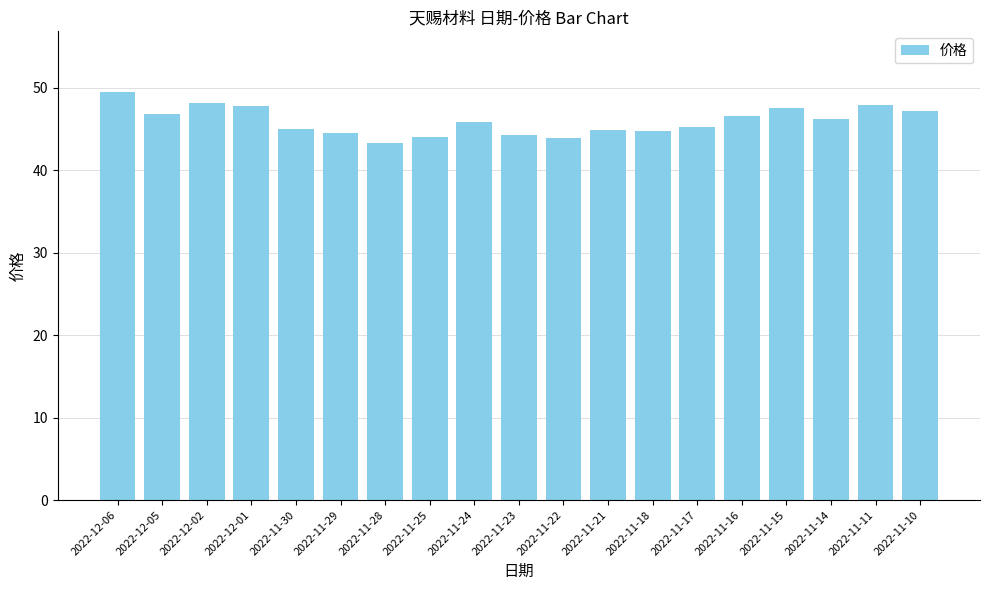

How many categories are shown in the chart?

19